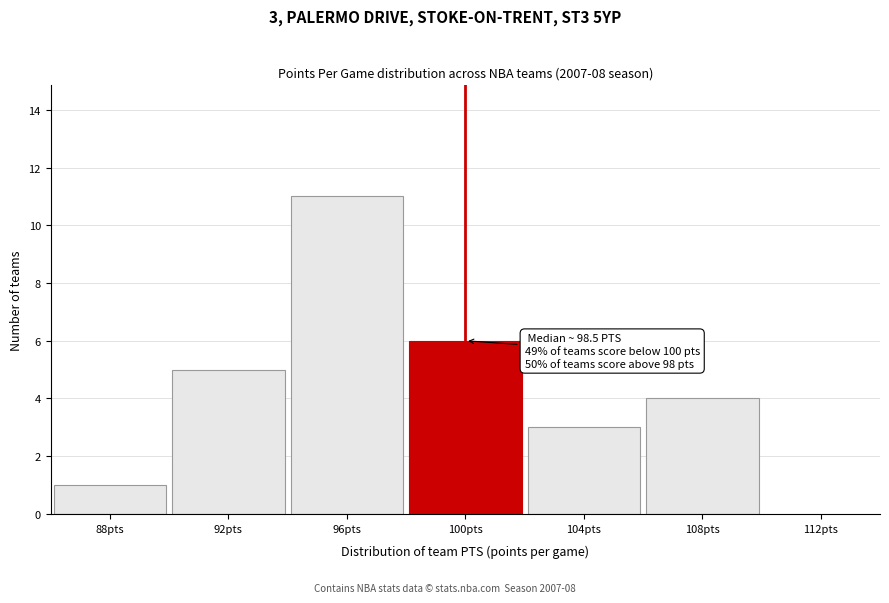

Reading right to left, transcribe all the data shown in this chart.

108pts=4	104pts=3	100pts=6	96pts=11	92pts=5	88pts=1